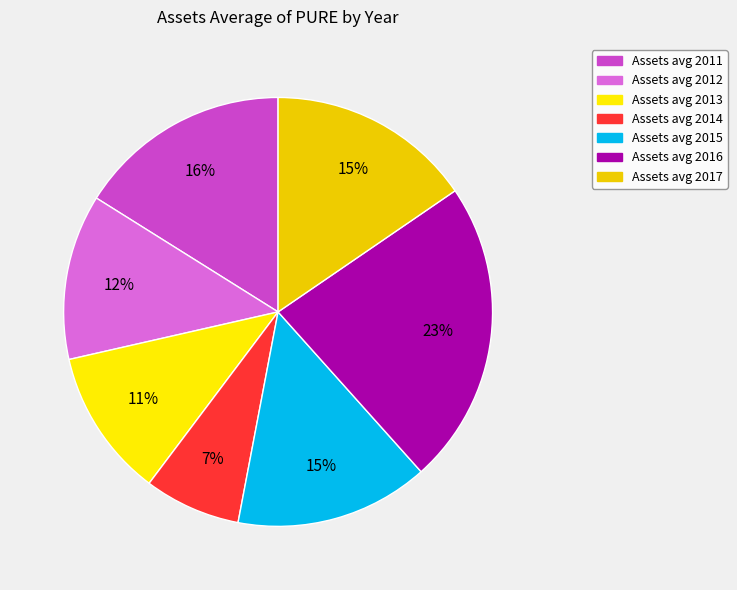

Is there a majority slice in this chart?

No